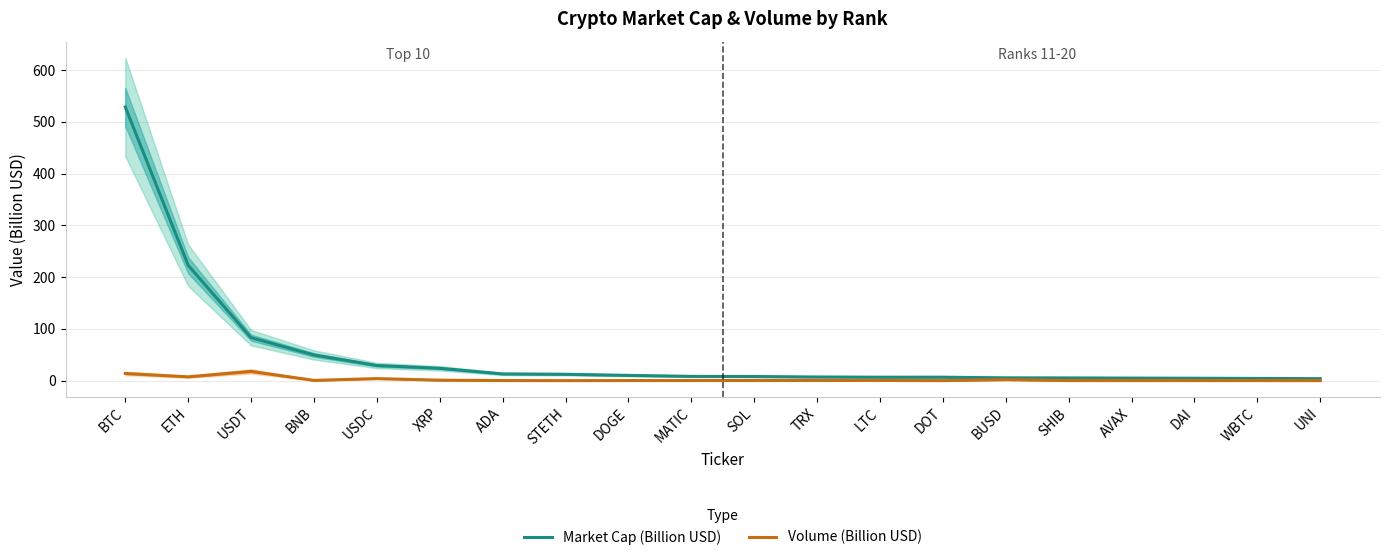

At which label does Volume (Billion USD) reach its minimum?

STETH